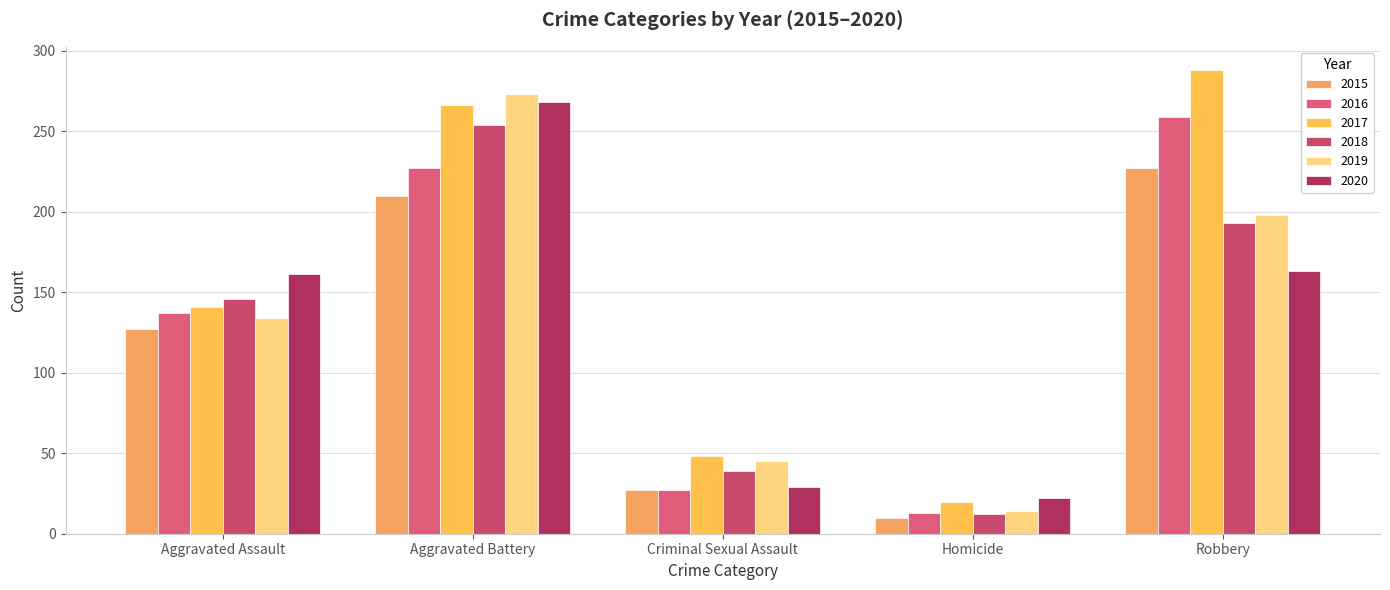

What is the highest value of the 2019 series?

273